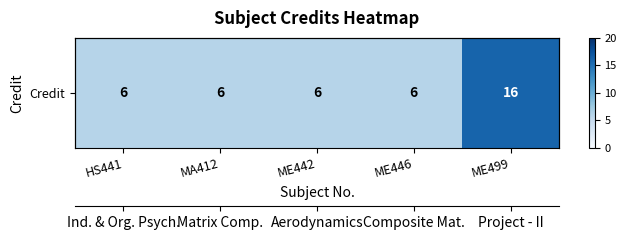

List the labels in order of value, largest first.

ME499, HS441, MA412, ME442, ME446